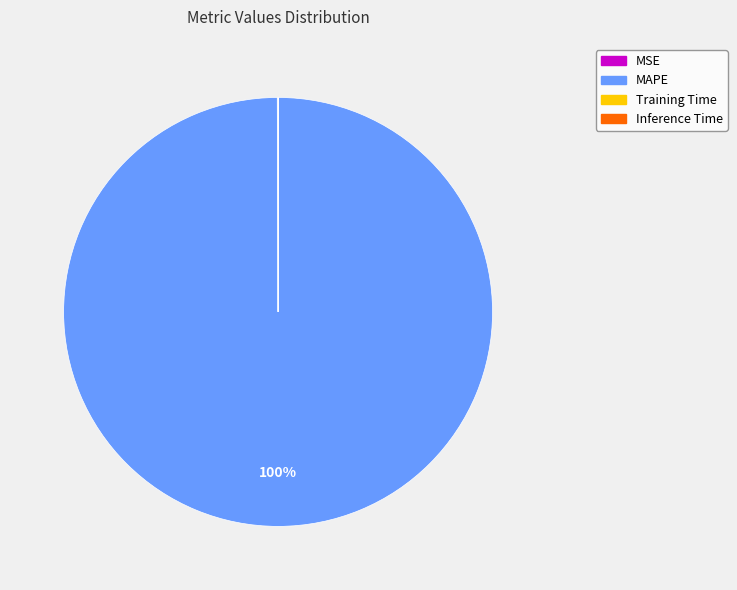

What is the largest slice in the pie chart?

MAPE